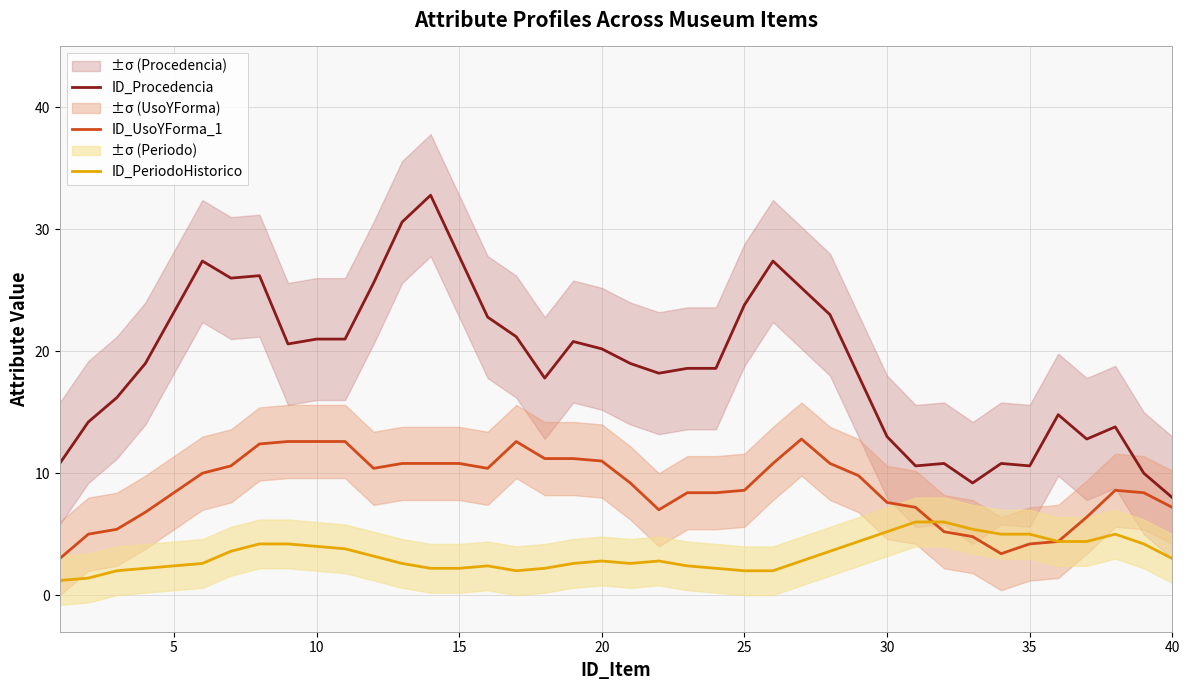

How many interior local peaks does the ID_PeriodoHistorico series have?

4